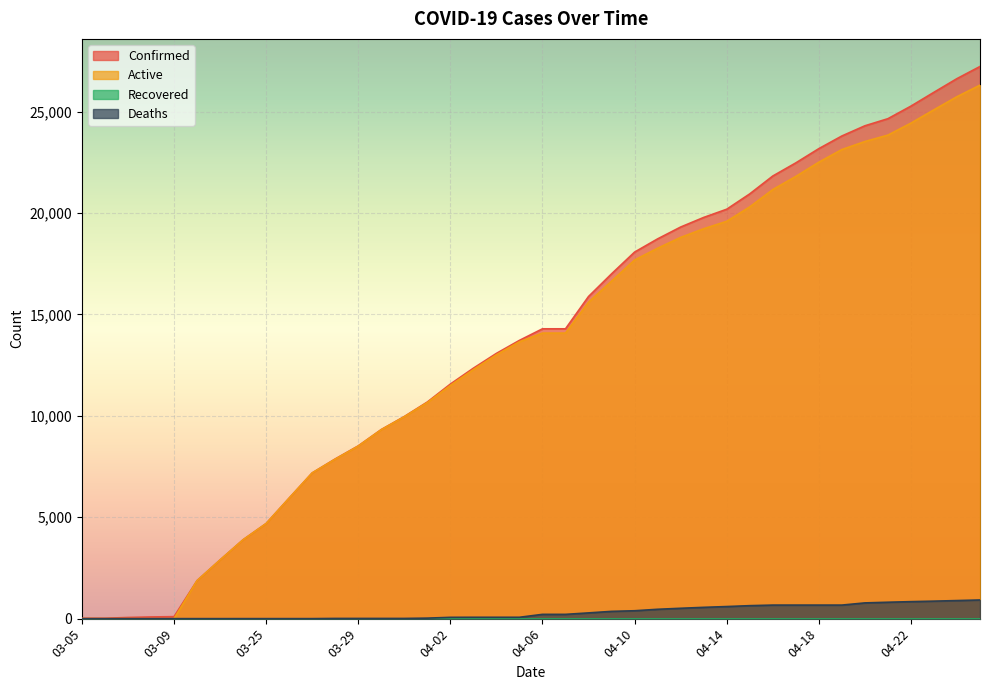

Between 03-28 and 04-04, which series saw the biggest shift?

Confirmed